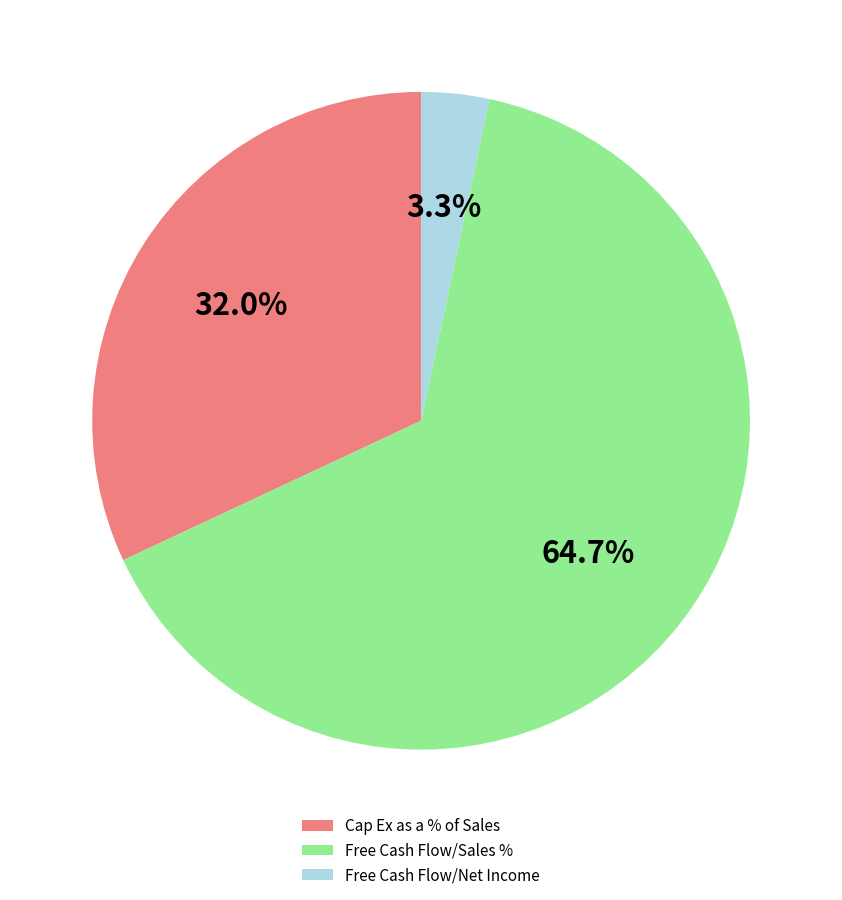

Which slice is the smallest?

Free Cash Flow/Net Income